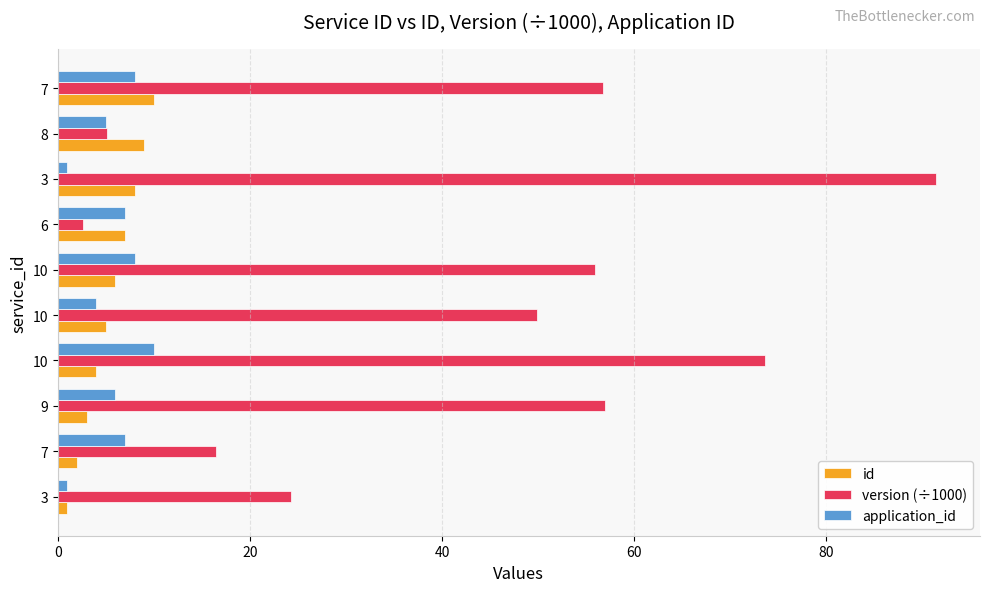

What are all the series names shown in the legend?

id, version (÷1000), application_id